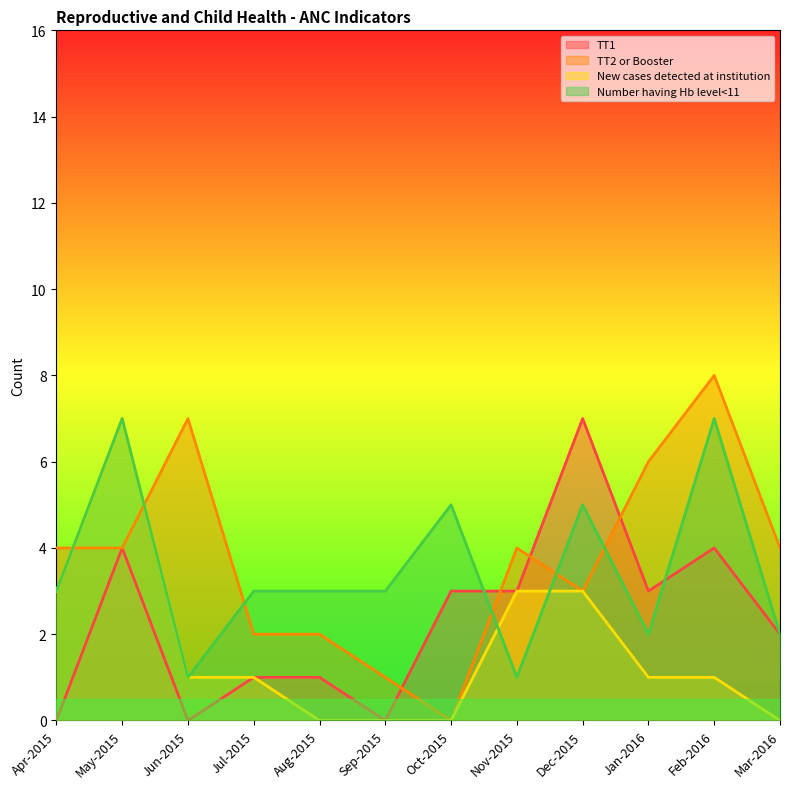

Which series has the largest range (max minus min)?

TT2 or Booster